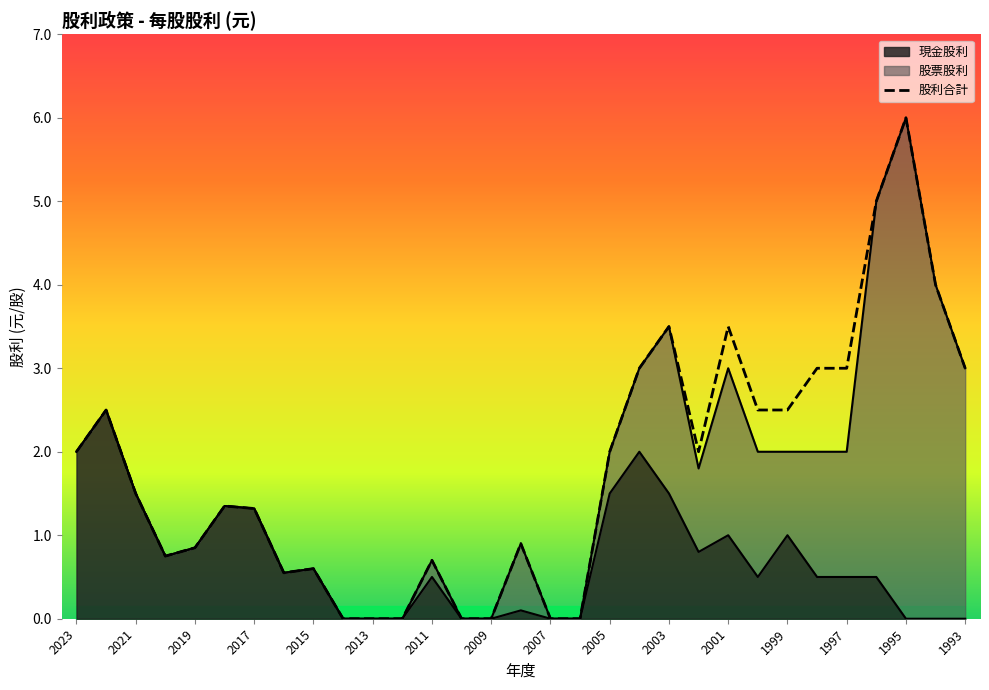

True or false: the data shows 0.0 at 2007.

True